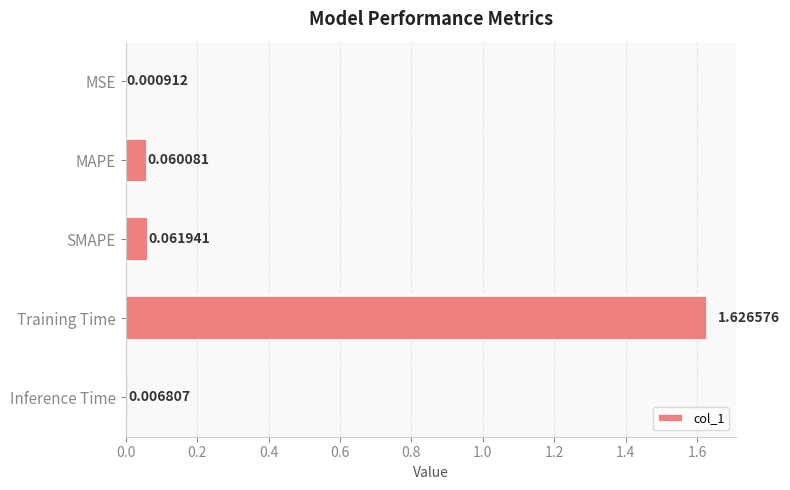

What is the sum of all values?

1.8